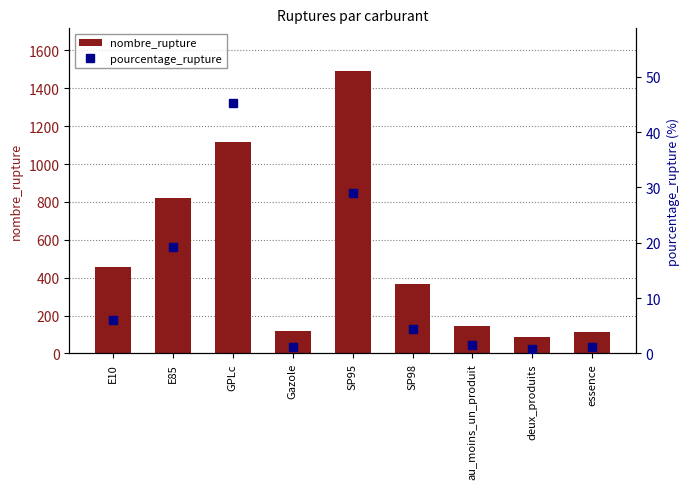

Rank the series by their maximum value, from lowest to highest.

pourcentage_rupture, nombre_rupture